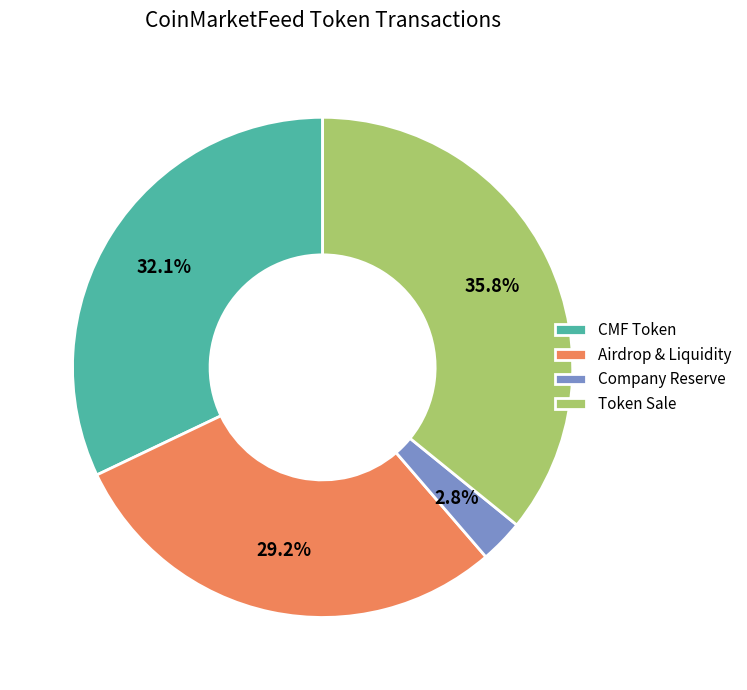

How many slices are in this pie chart?

4